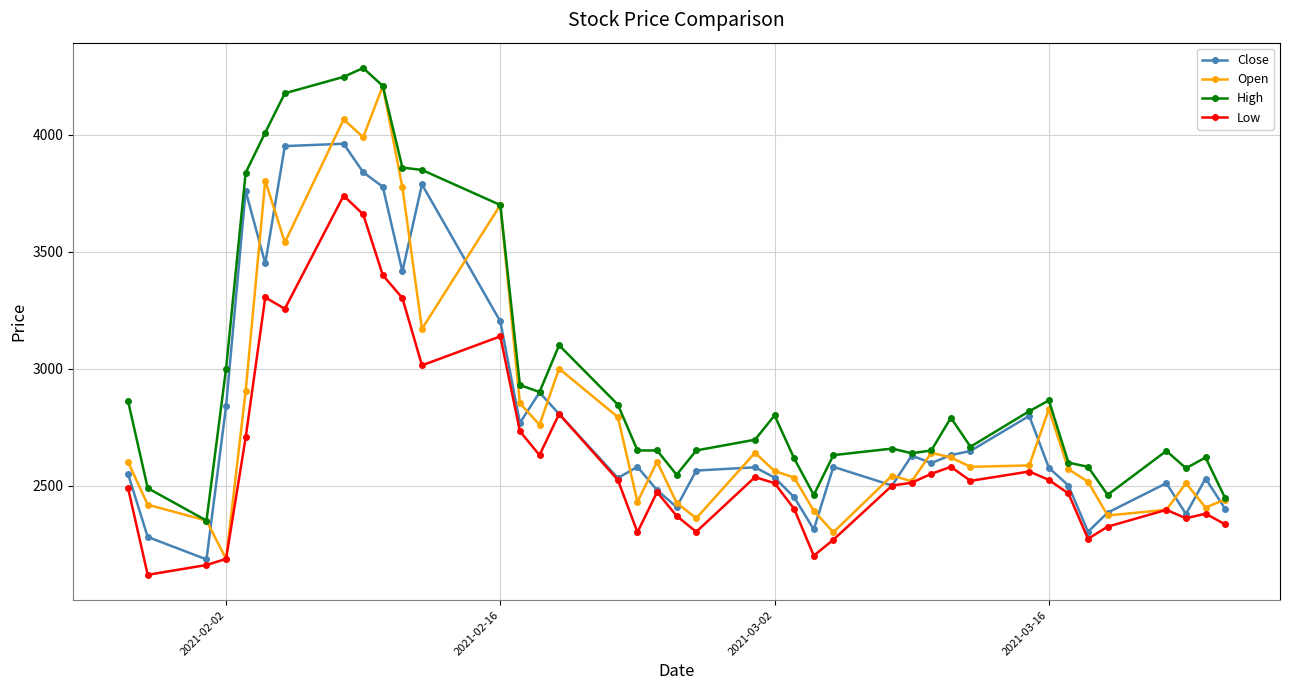

What is the value of the High point at the 19th from the left?

2650.0